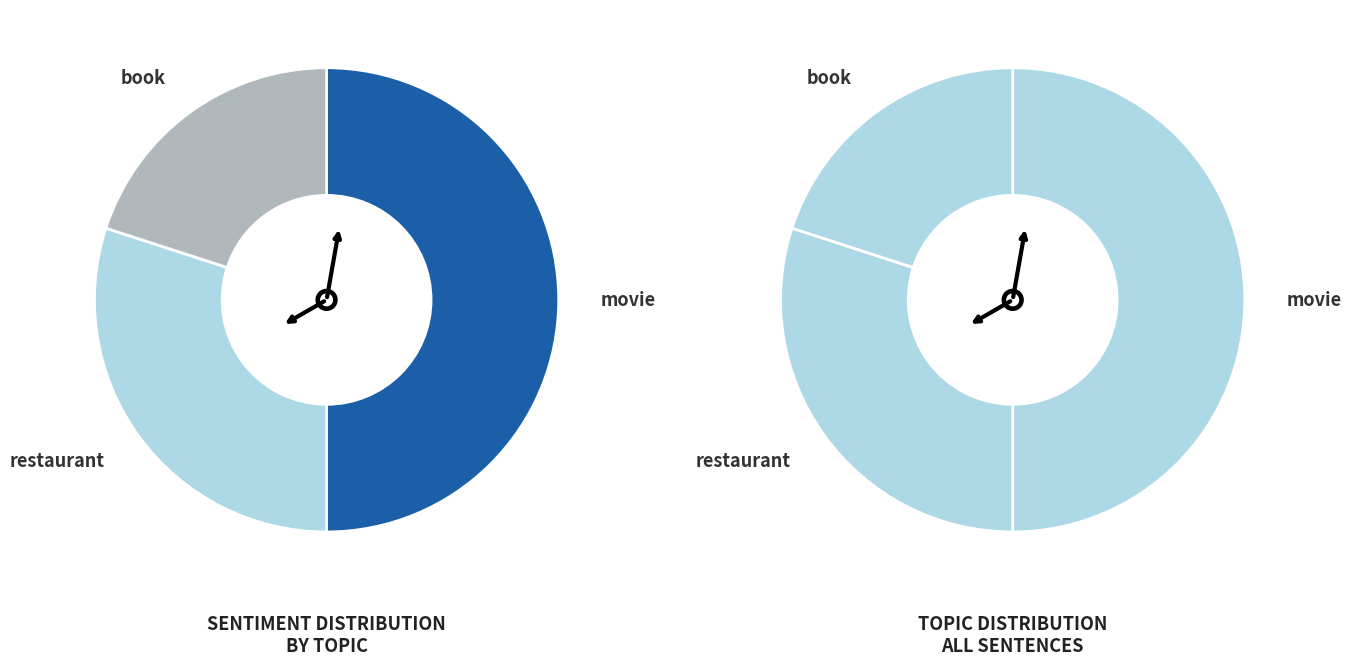

Do movie and restaurant together represent more than half of the pie?

Yes